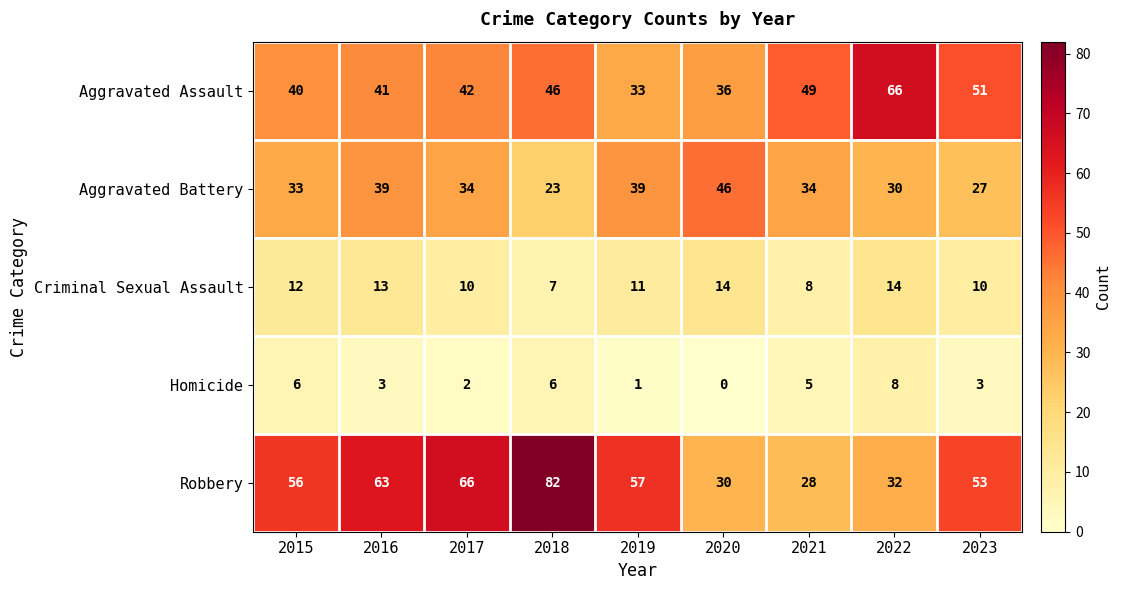

At which label does Aggravated Battery first exceed 34?

2016